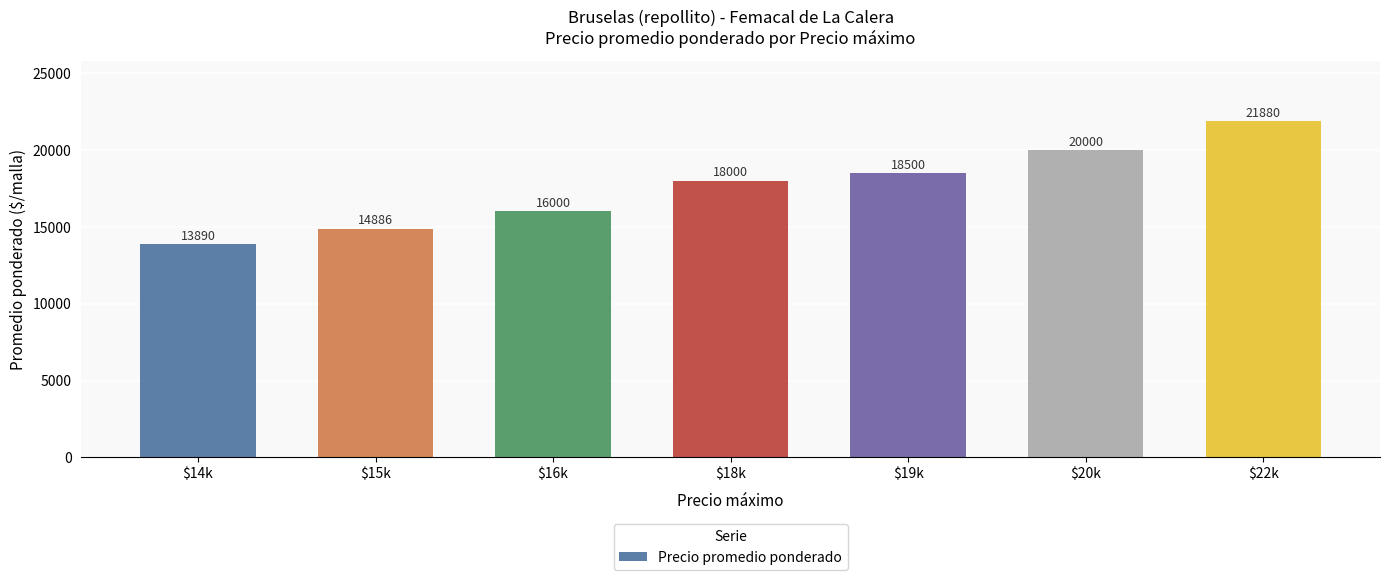

What is the difference between the second highest and minimum values?

6110